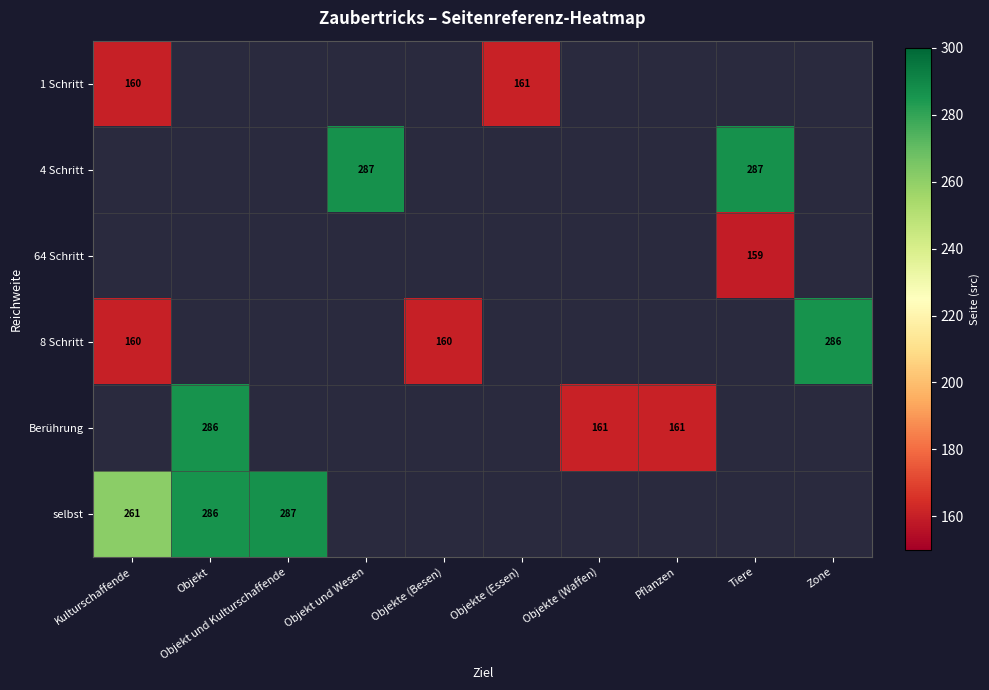

The selbst series shows 112.3 at Kulturschaffende. True or false?

False